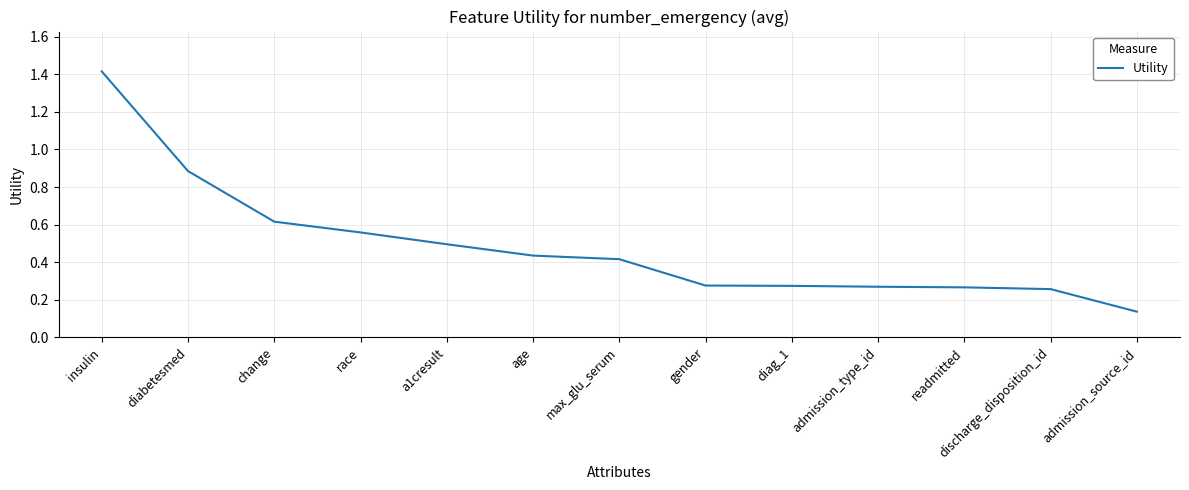

What is the maximum value shown in the chart?

1.4